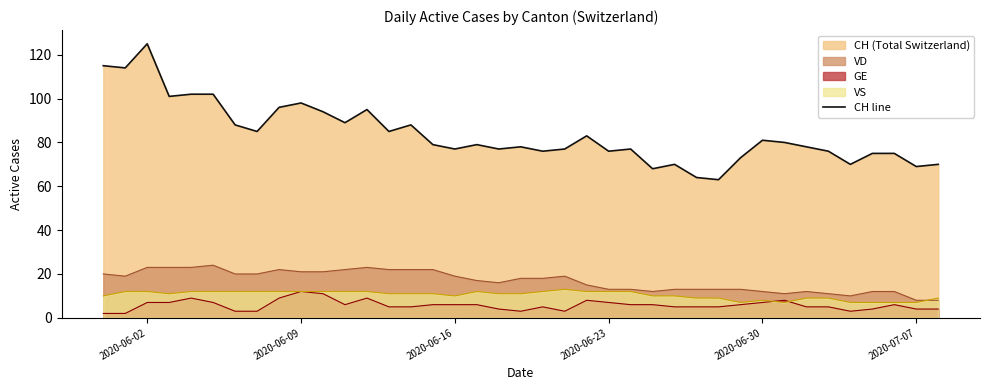

How many lines are shown in the chart?

4